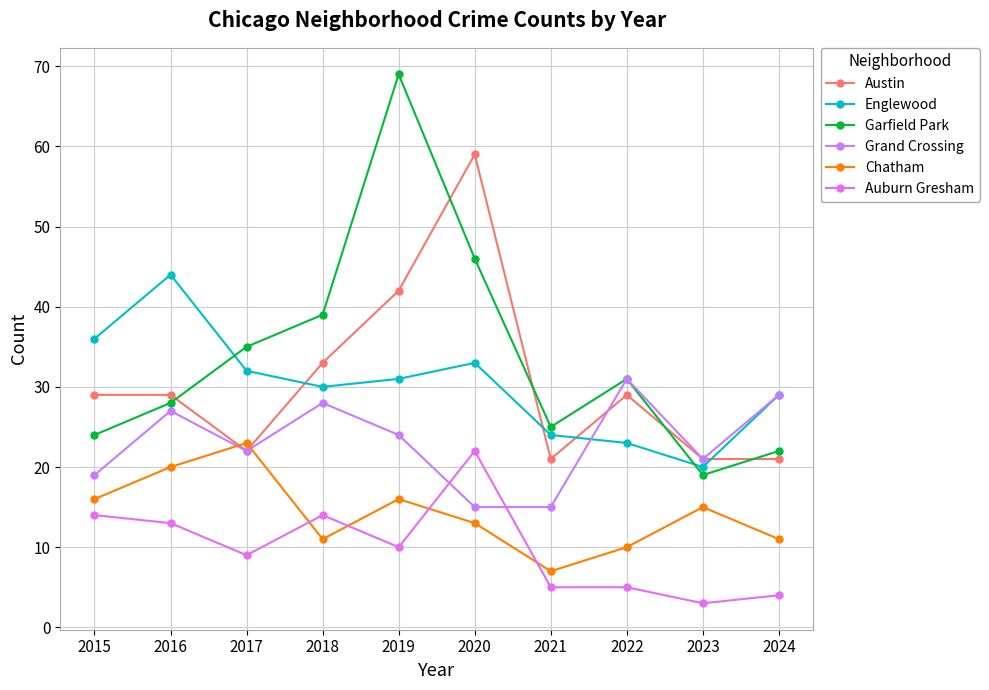

What is the value of the Englewood point at the 2nd from the left?

44